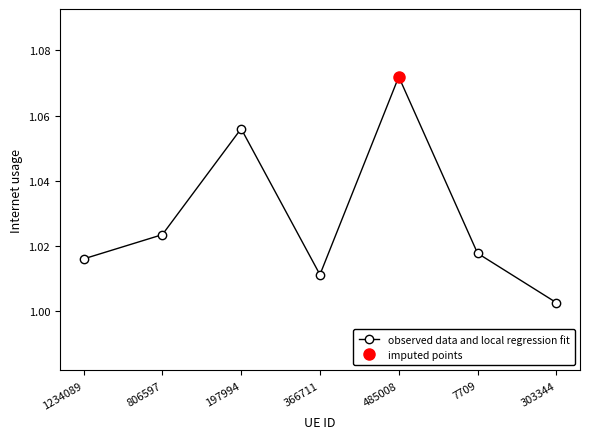

The value at 806597 is 1.0. True or false?

True